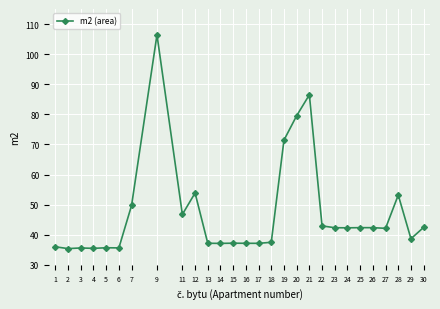

Is this an area chart (filled region under the line)?

No